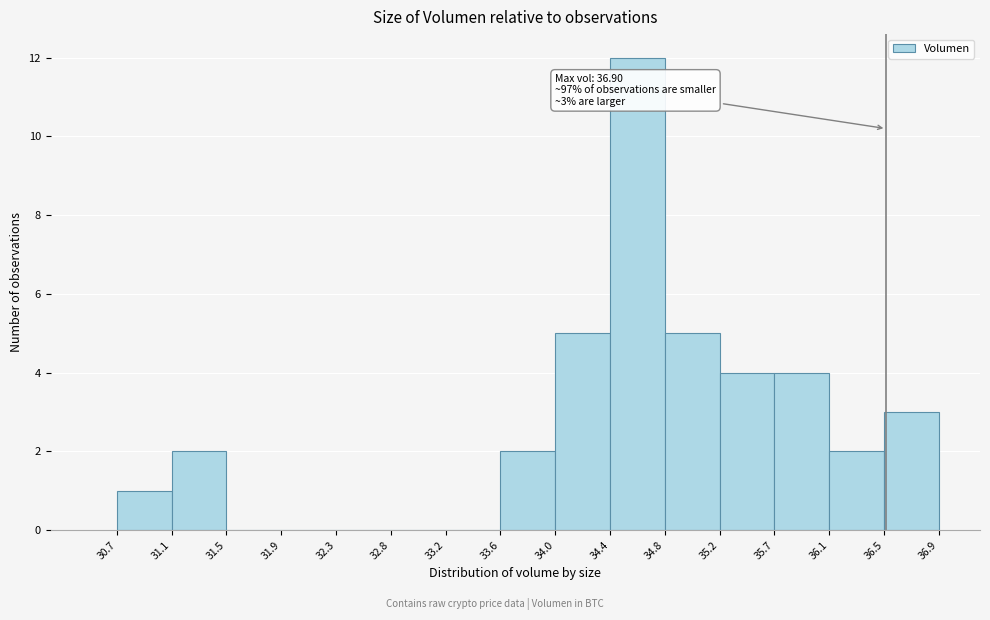

Over which range of the x-axis is the bar tallest?

34.4 to 34.8